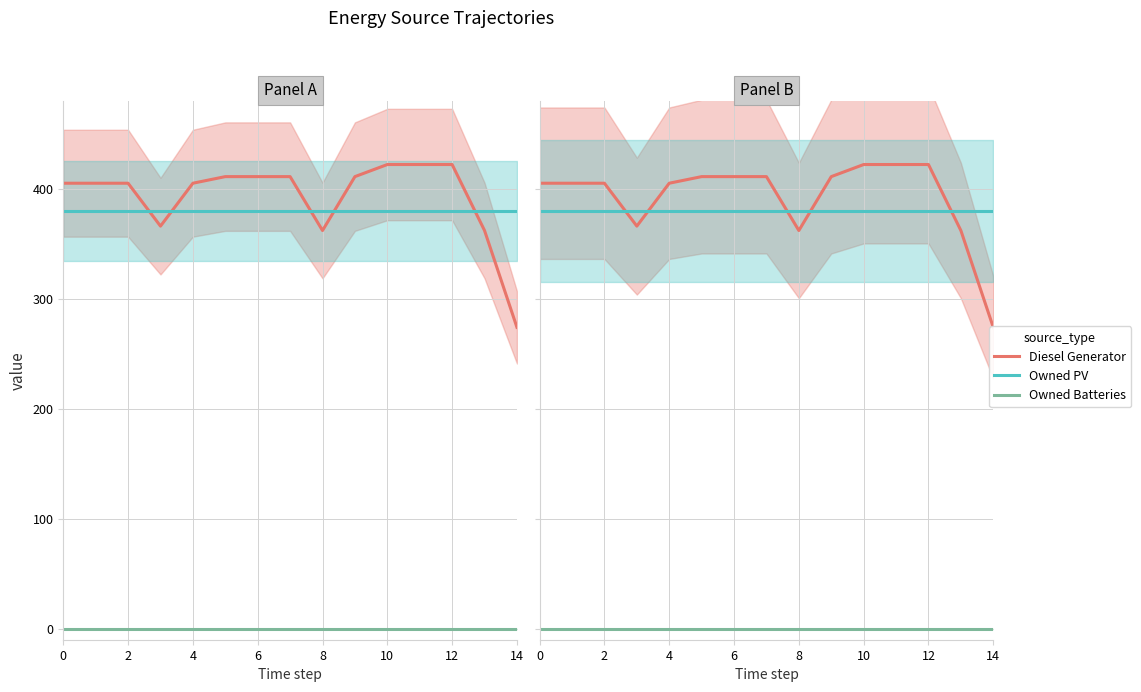

Is the value of Owned PV at 9 greater than the value of Owned Batteries at 14?

Yes